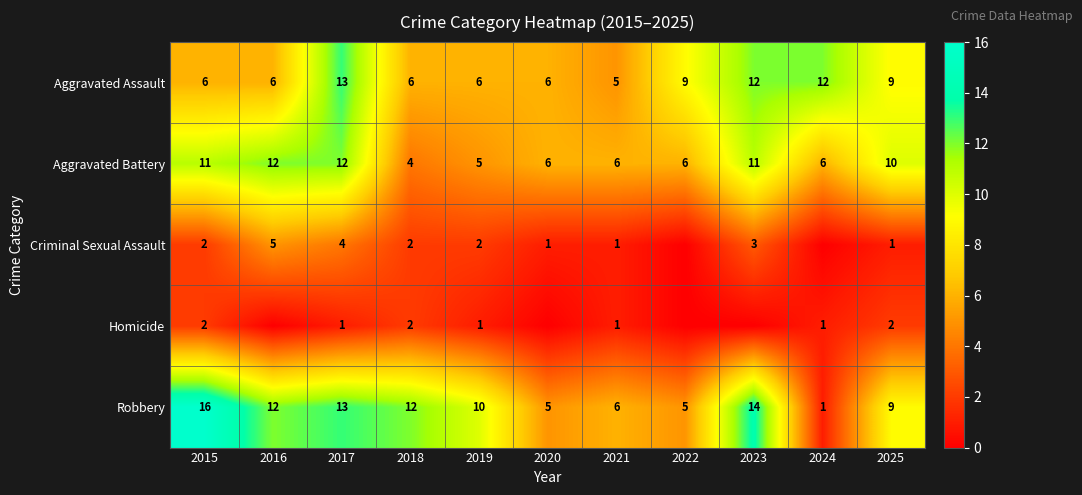

The Aggravated Assault series shows 9 at 2025. True or false?

True